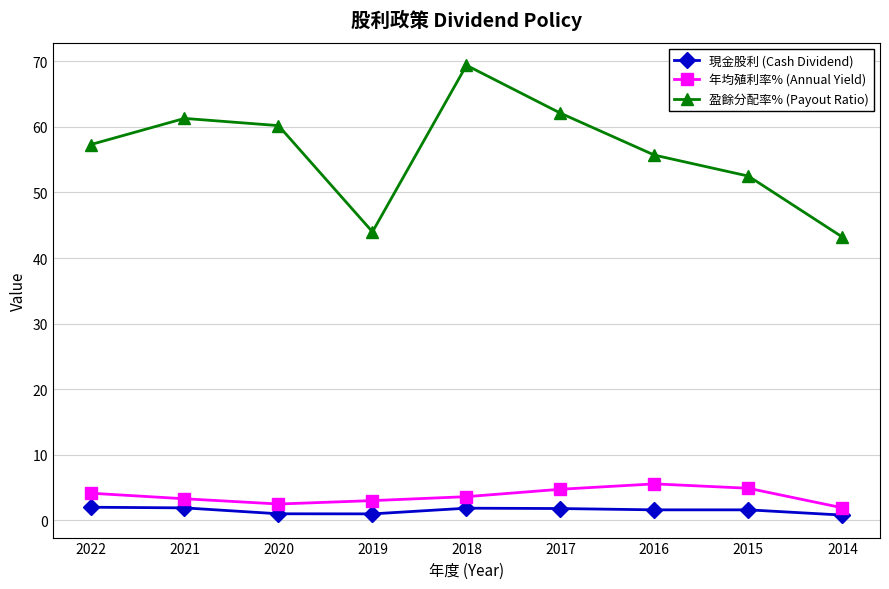

Between 2020 and 2014, which series saw the biggest shift?

盈餘分配率% (Payout Ratio)